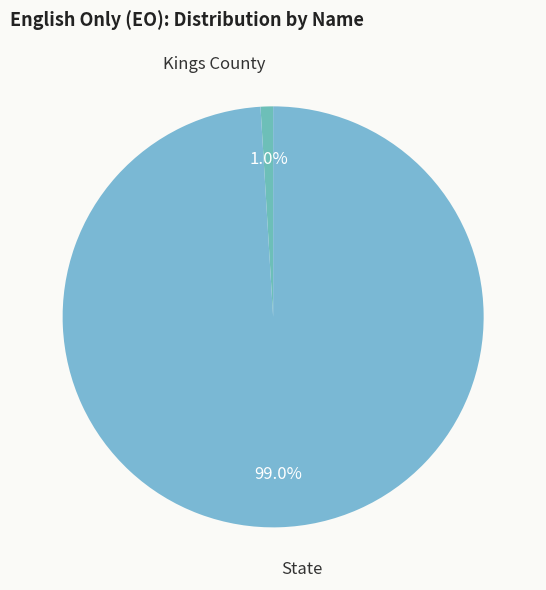

To the nearest percent, what percentage of the pie is Kings County?

1%